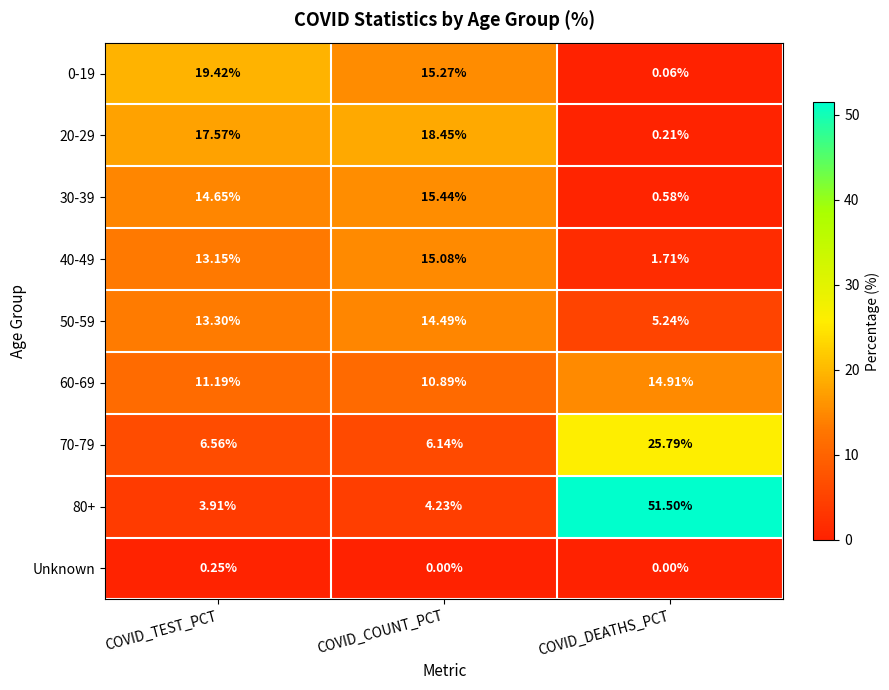

List the labels in order of 60-69 value, largest first.

COVID_DEATHS_PCT, COVID_TEST_PCT, COVID_COUNT_PCT